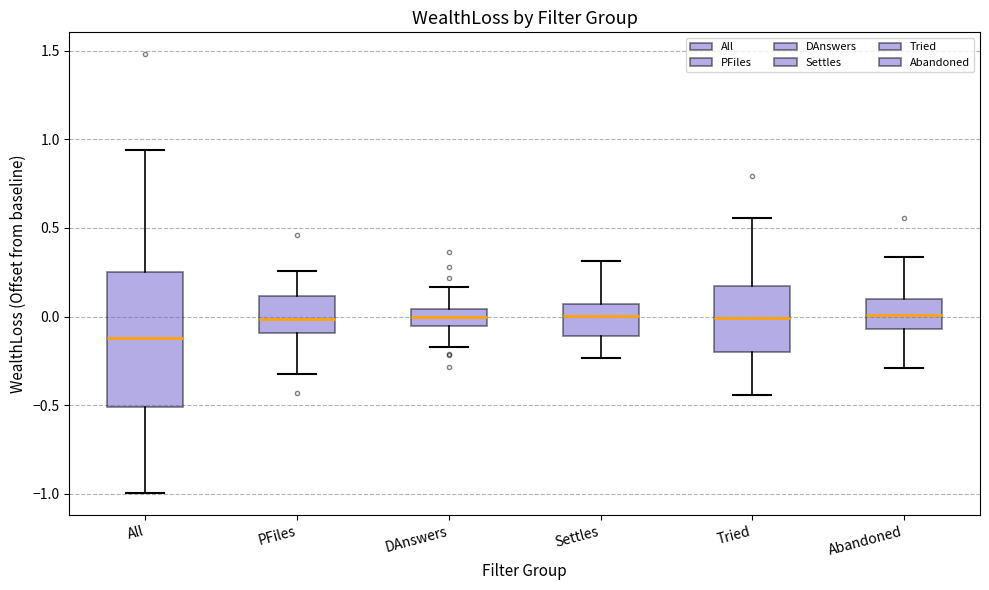

Reading left to right, read every box against the y-axis: the position of its median line, the range the box covers, and the ends of its whiskers. The values are not printed on the chart, so give them approximately, as read against the axis.

All: median -0.10, box -0.50 to 0.25, whiskers -1.00 to 0.95
PFiles: median 0.00, box -0.10 to 0.10, whiskers -0.35 to 0.25
DAnswers: median 0.00, box -0.05 to 0.05, whiskers -0.15 to 0.15
Settles: median 0.00, box -0.10 to 0.05, whiskers -0.25 to 0.30
Tried: median 0.00, box -0.20 to 0.15, whiskers -0.45 to 0.55
Abandoned: median 0.00, box -0.05 to 0.10, whiskers -0.30 to 0.35